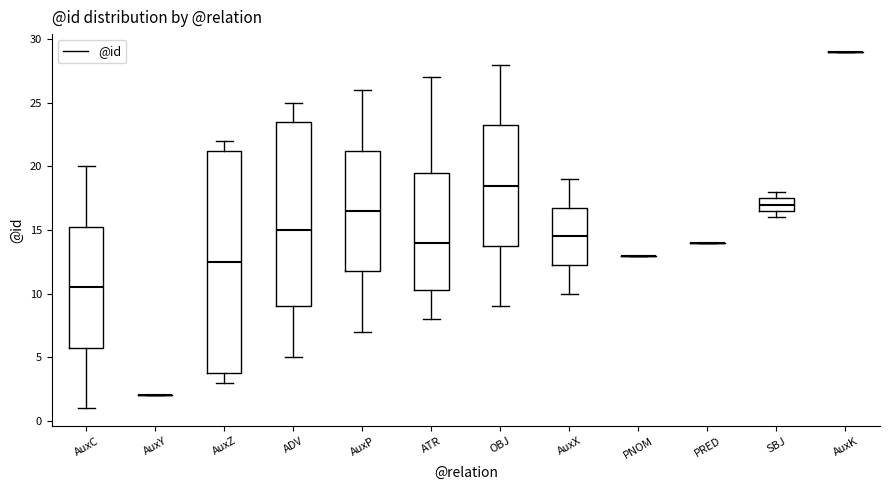

Reading left to right, transcribe this box plot: for each box, give where its median line is, the range the box spans, and where its two whiskers end, as read against the y-axis. The values are not printed on the chart, so give them approximately, as read against the axis.

AuxC: median 10.5, box 6.0 to 15.5, whiskers 1.0 to 20.0
AuxY: box collapsed to a line at 2.0, whiskers 2.0 to 2.0
AuxZ: median 12.5, box 4.0 to 21.5, whiskers 3.0 to 22.0
ADV: median 15.0, box 9.0 to 23.5, whiskers 5.0 to 25.0
AuxP: median 16.5, box 12.0 to 21.5, whiskers 7.0 to 26.0
ATR: median 14.0, box 10.5 to 19.5, whiskers 8.0 to 27.0
OBJ: median 18.5, box 14.0 to 23.5, whiskers 9.0 to 28.0
AuxX: median 14.5, box 12.5 to 17.0, whiskers 10.0 to 19.0
PNOM: box collapsed to a line at 13.0, whiskers 13.0 to 13.0
PRED: box collapsed to a line at 14.0, whiskers 14.0 to 14.0
SBJ: median 17.0, box 16.5 to 17.5, whiskers 16.0 to 18.0
AuxK: box collapsed to a line at 29.0, whiskers 29.0 to 29.0